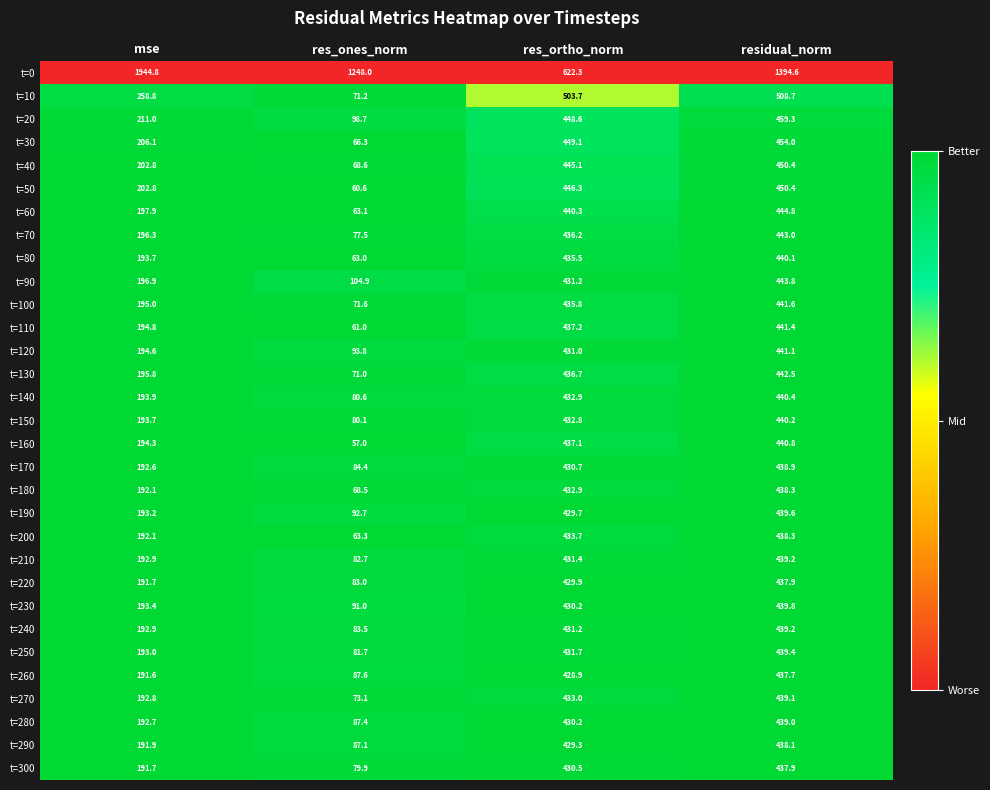

What is the total value across all series at residual_norm?

14719.5